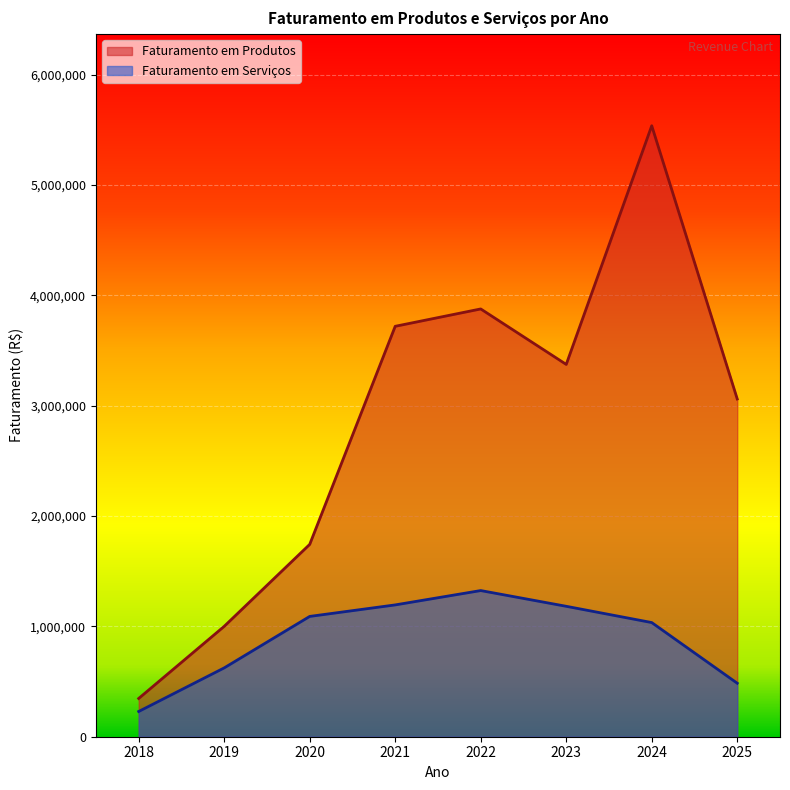

True or false: Faturamento em Serviços has more than 1 interior local peaks.

False